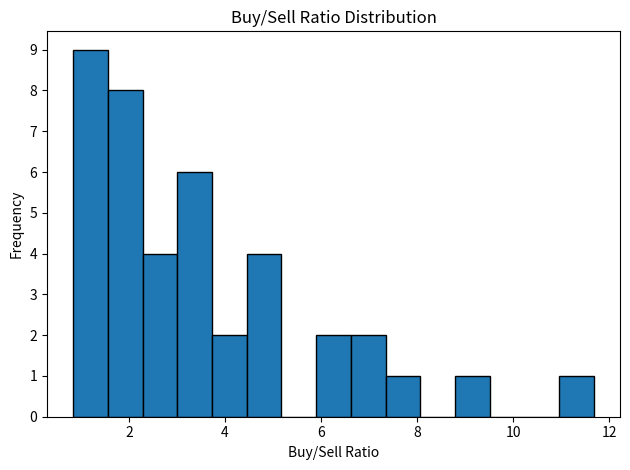

Read against the x-axis, roughly where is the centre of the tallest bar?

1.2